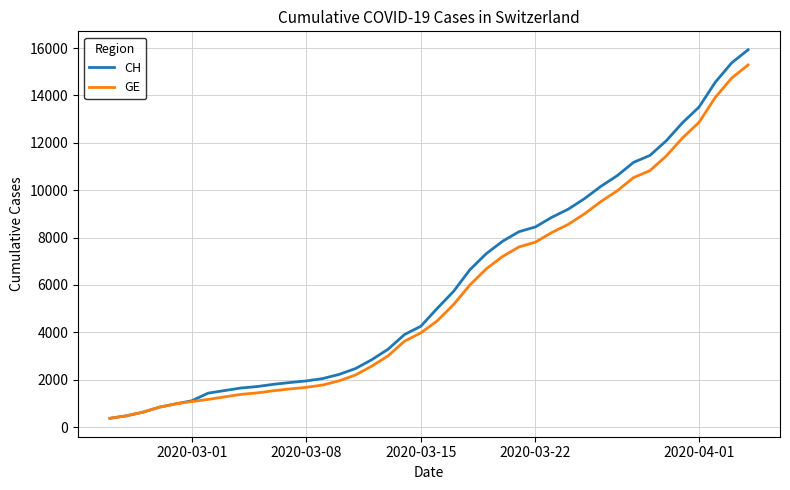

What is the average value of the CH series?

6053